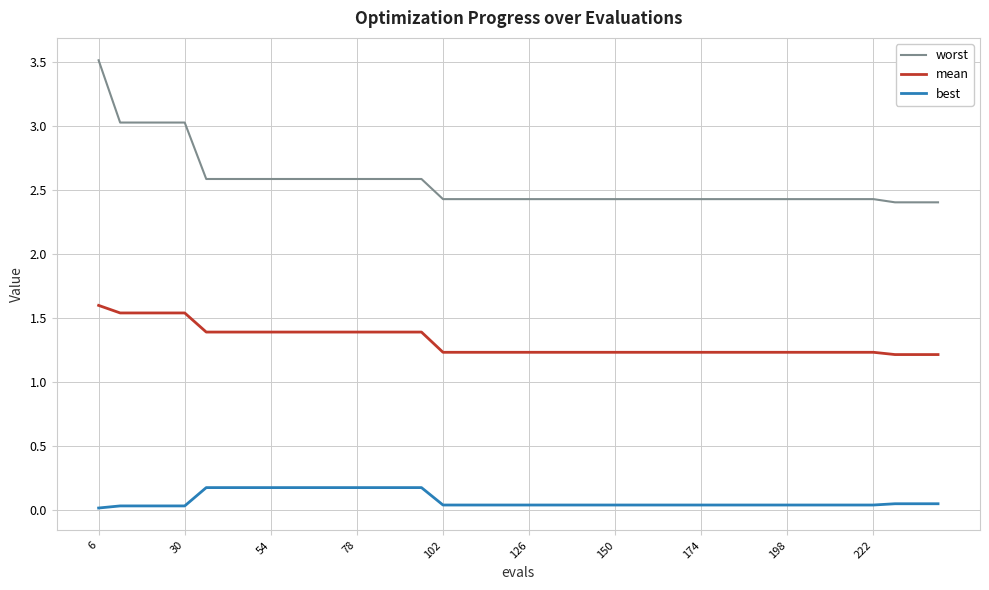

True or false: worst and best cross at least once.

False